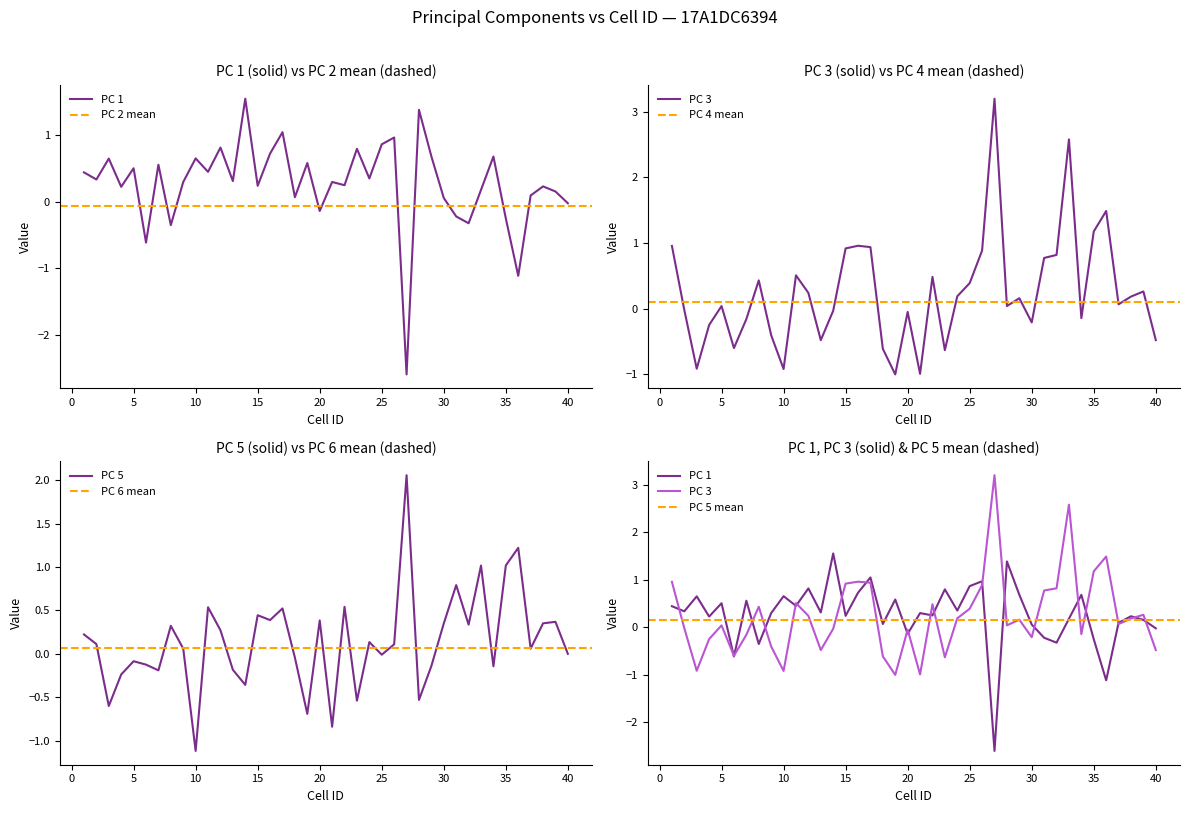

Is it true that PC 3 equals 1.5 at 36?

True